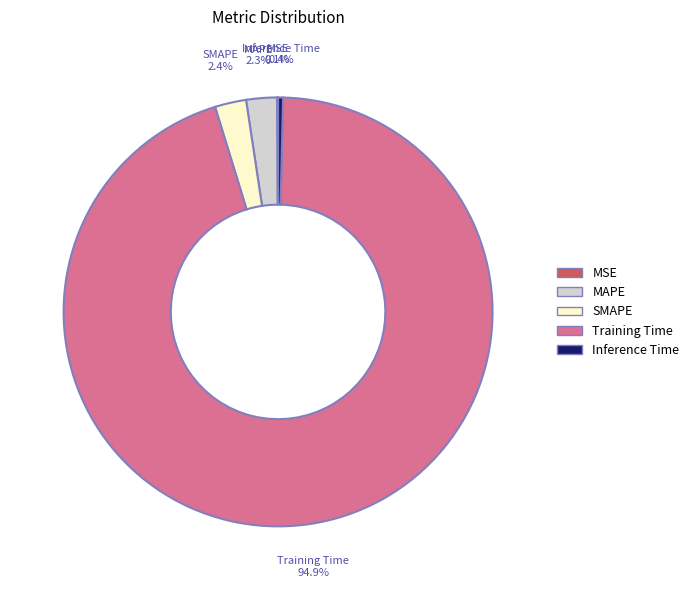

Which category has the biggest portion of the pie?

Training Time